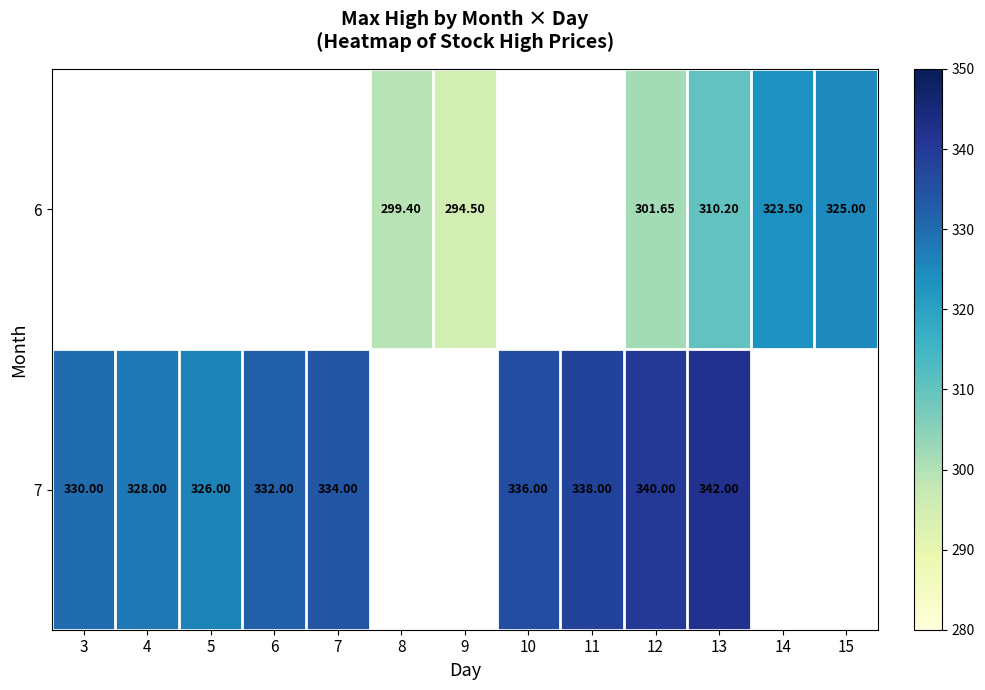

At which label is 7 closest to 334?

7